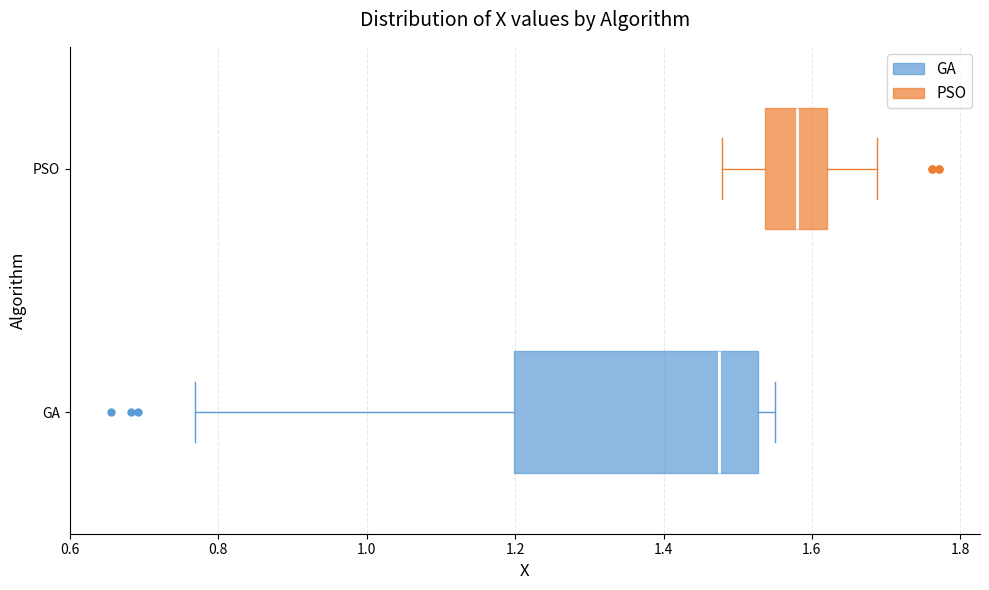

Reading bottom to top, read every box against the x-axis: the position of its median line, the range the box covers, and the ends of its whiskers. The values are not printed on the chart, so give them approximately, as read against the axis.

GA: median 1.48, box 1.20 to 1.52, whiskers 0.76 to 1.54
PSO: median 1.58, box 1.54 to 1.62, whiskers 1.48 to 1.68